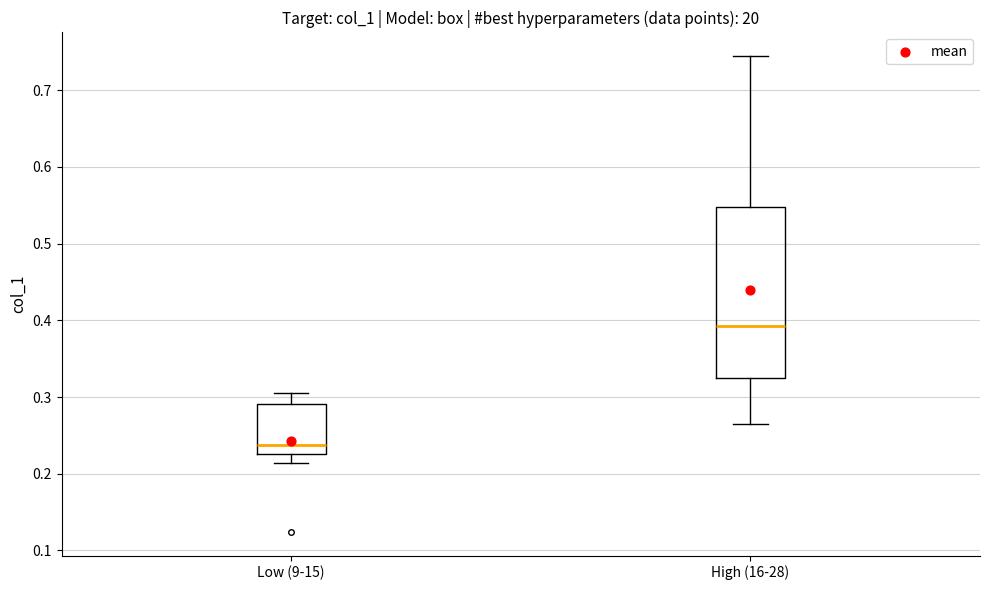

Which box's median line is the highest?

High (16-28)